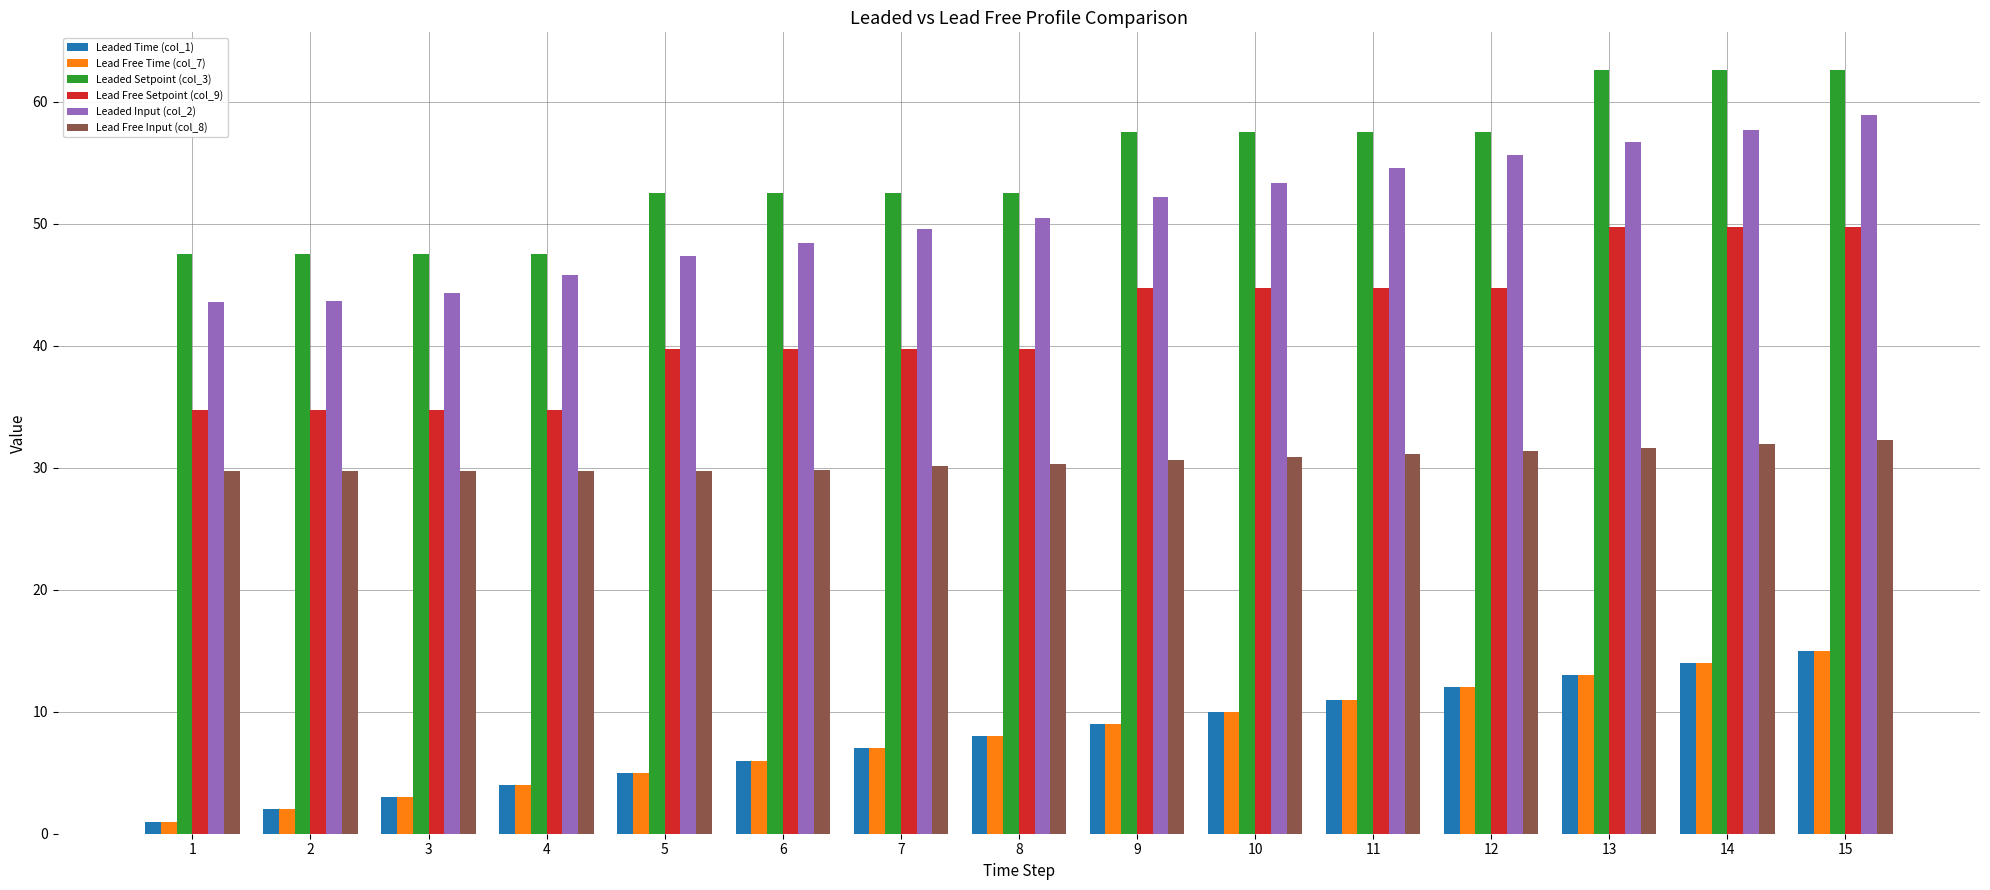

What is the average value of the Lead Free Setpoint (col_9) series?

41.8